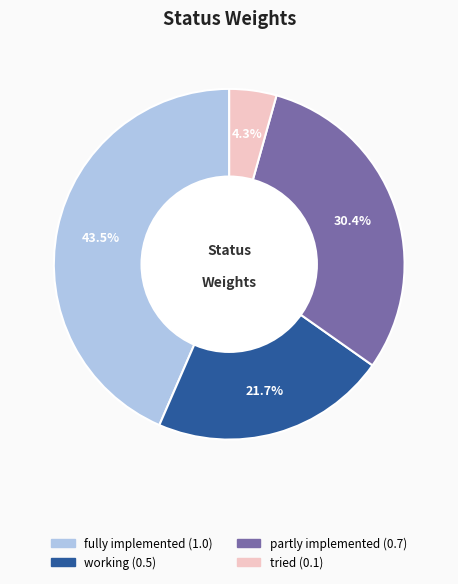

Is there a majority slice in this chart?

No